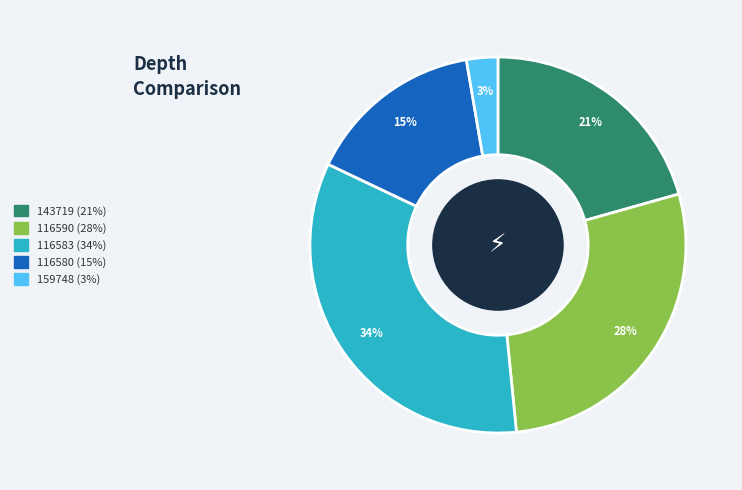

Rank the categories by value from highest to lowest.

116583, 116590, 143719, 116580, 159748